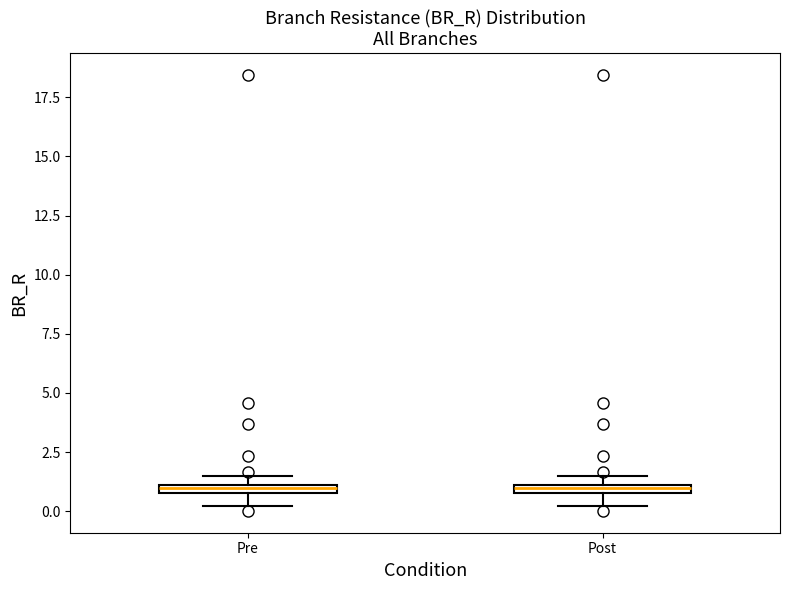

Where does the lower whisker of the box for Post end on the y-axis? The values are not printed on the chart, so give them approximately, as read against the axis.

0.0